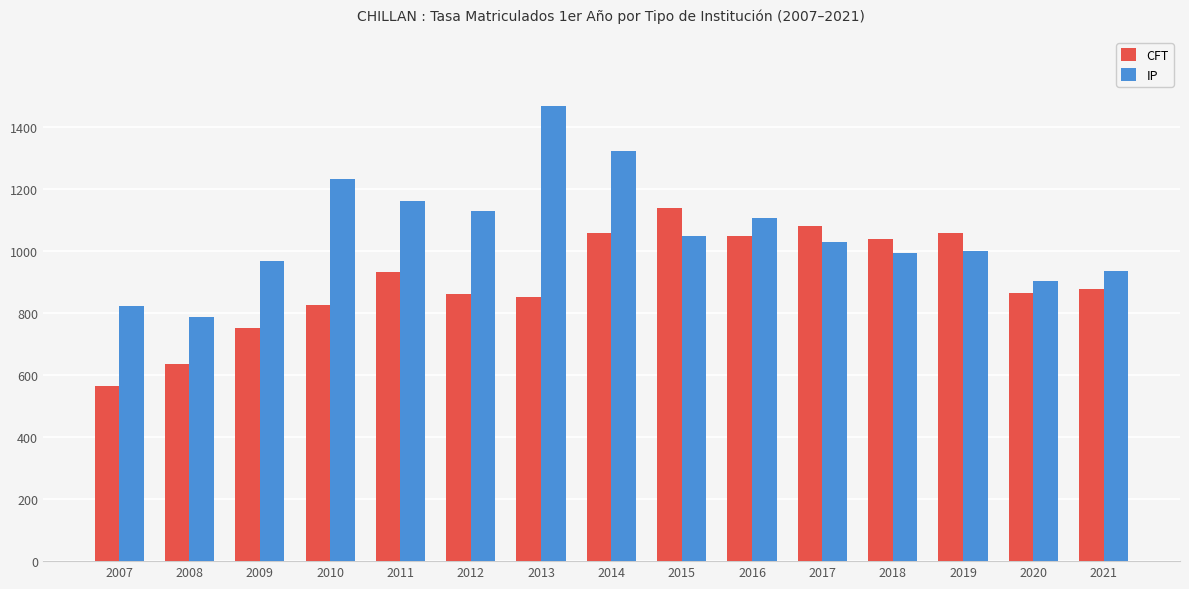

Which category has the highest value across all series?

2013